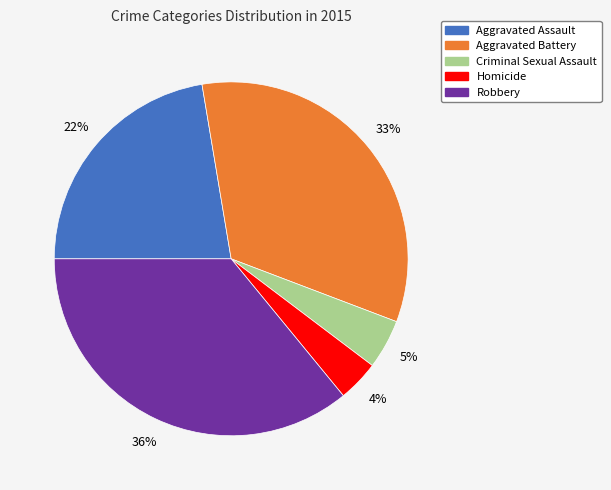

What is the ratio of the value at Criminal Sexual Assault to the value at Homicide?

1.2